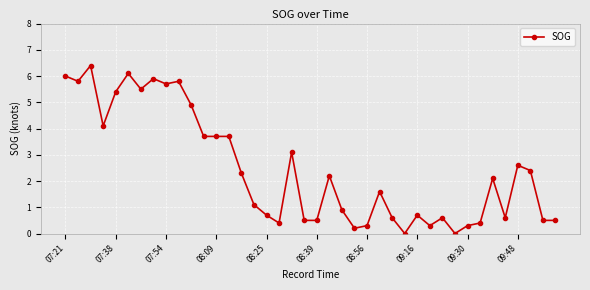

Reading left to right, list all the values displayed in this chart.

6.0	5.8	6.4	4.1	5.4	6.1	5.5	5.9	5.7	5.8	4.9	3.7	3.7	3.7	2.3	1.1	0.7	0.4	3.1	0.5	0.5	2.2	0.9	0.2	0.3	1.6	0.6	0.0	0.7	0.3	0.6	0.0	0.3	0.4	2.1	0.6	2.6	2.4	0.5	0.5